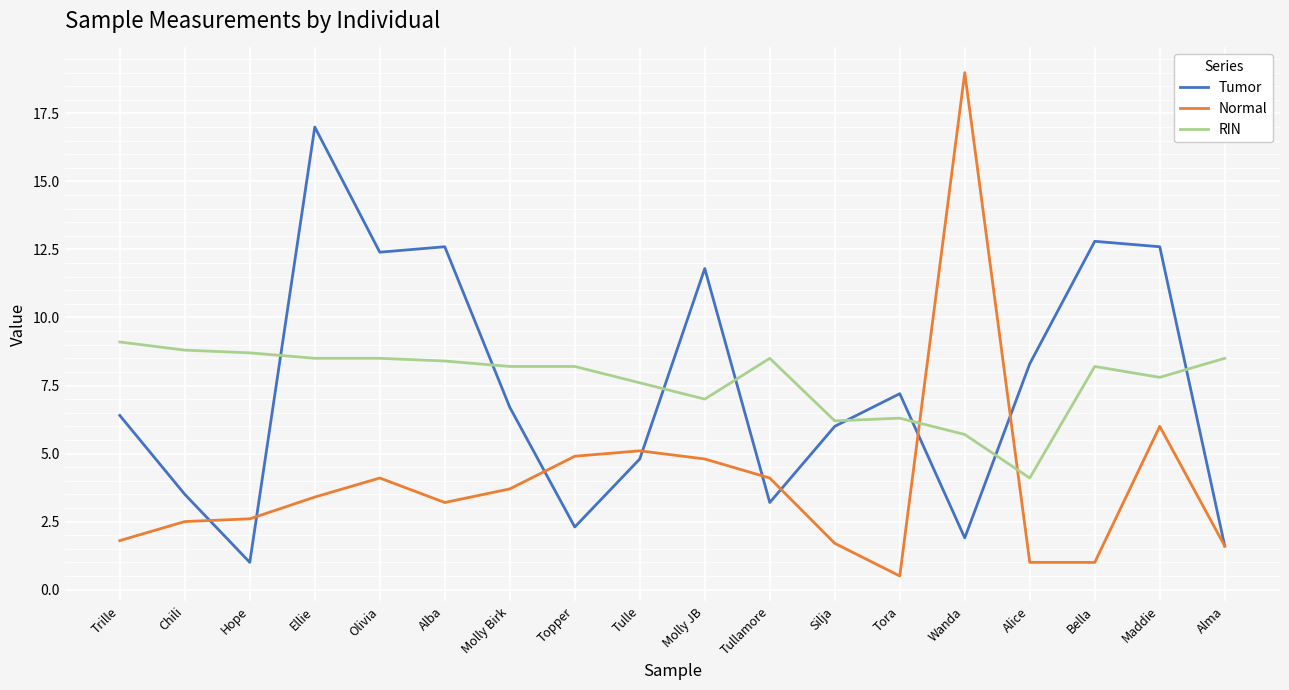

True or false: RIN has more than 0 points higher than both neighbors.

True